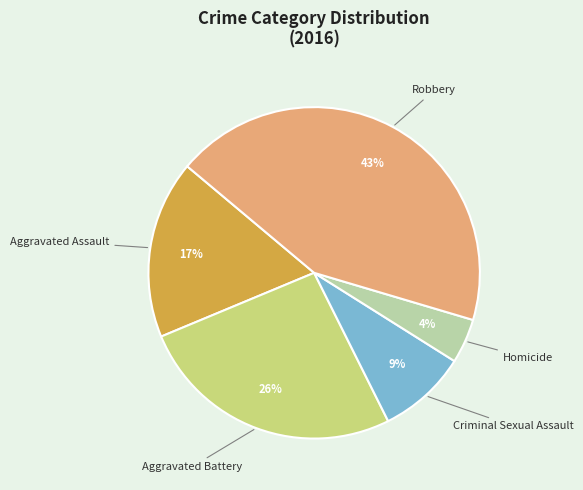

Does any single category account for the majority?

No